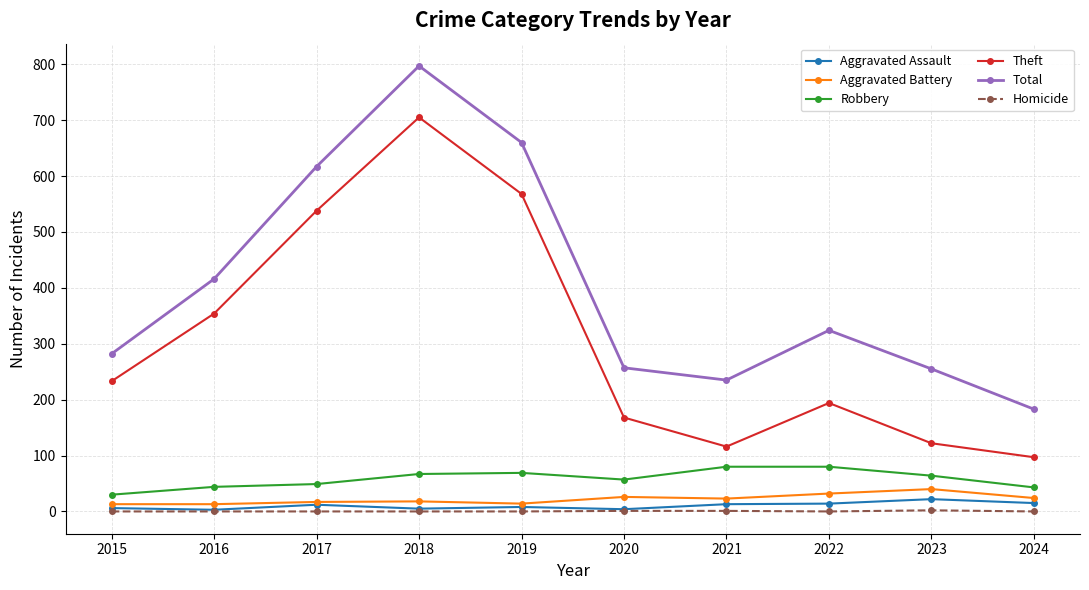

What are all the series names shown in the legend?

Aggravated Assault, Aggravated Battery, Robbery, Theft, Total, Homicide